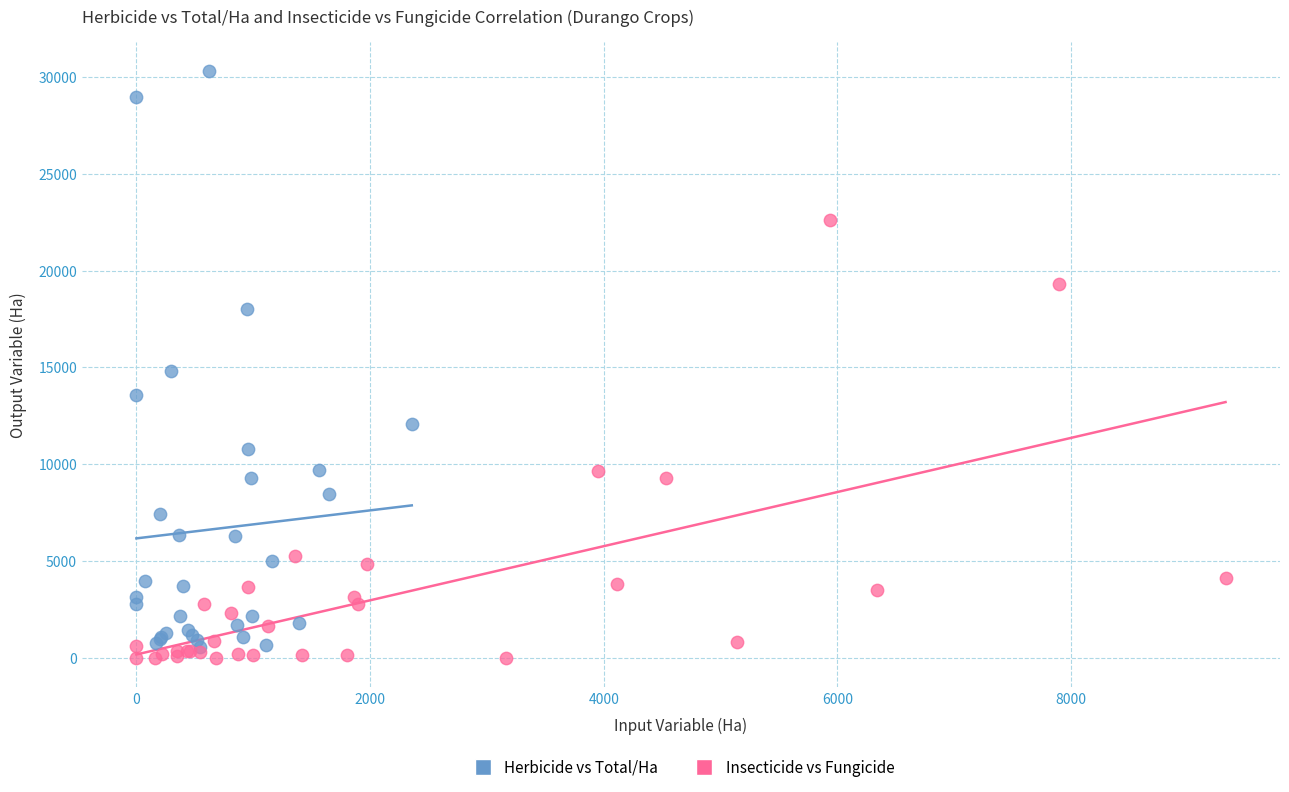

Which series has the largest Y range (max minus min)?

Herbicide vs Total/Ha